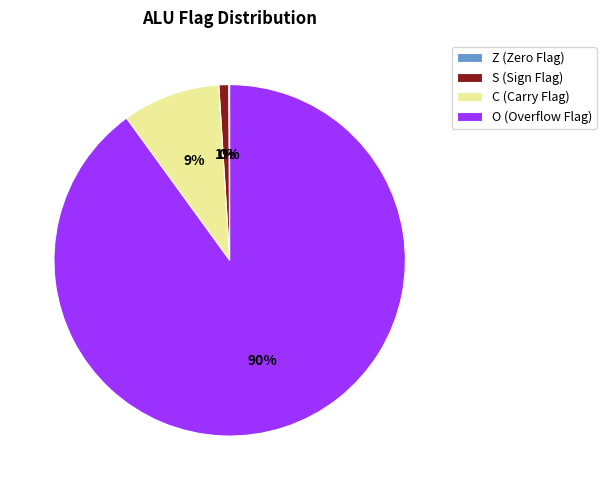

Is the sum of O (Overflow Flag) and S (Sign Flag) greater than half?

Yes